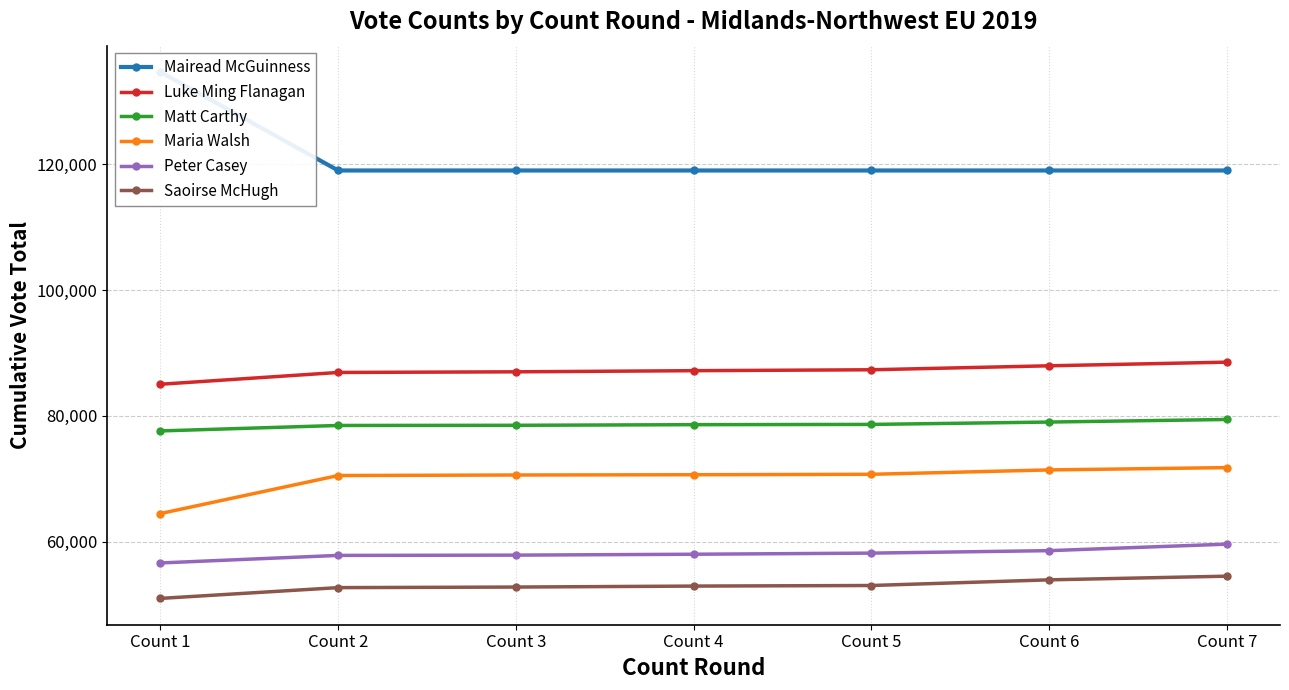

Does the chart display data point markers on the line(s)?

Yes